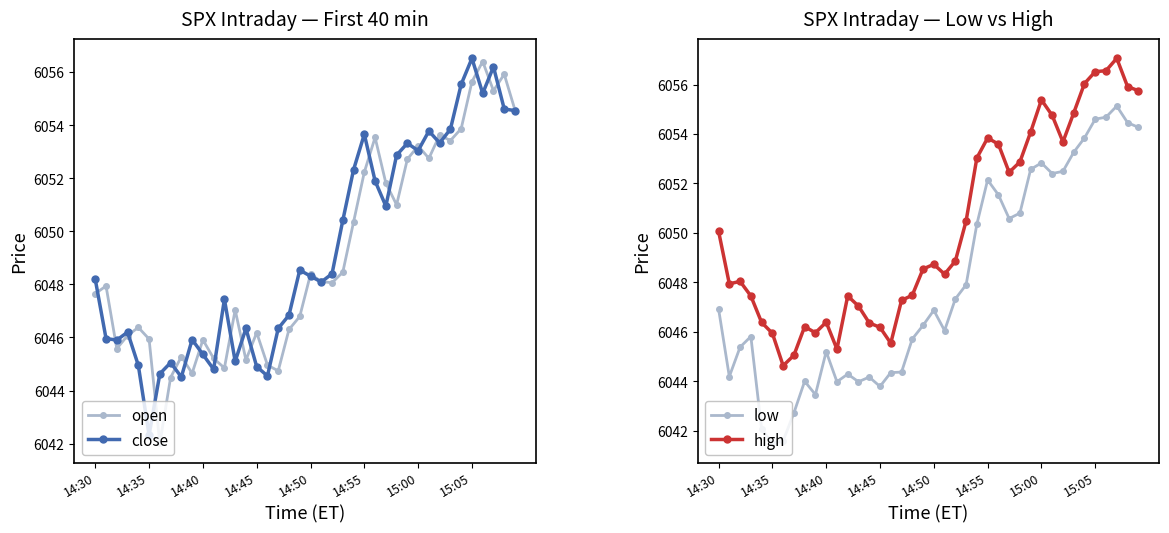

The value of low at 9 is 8666.2. True or false?

False